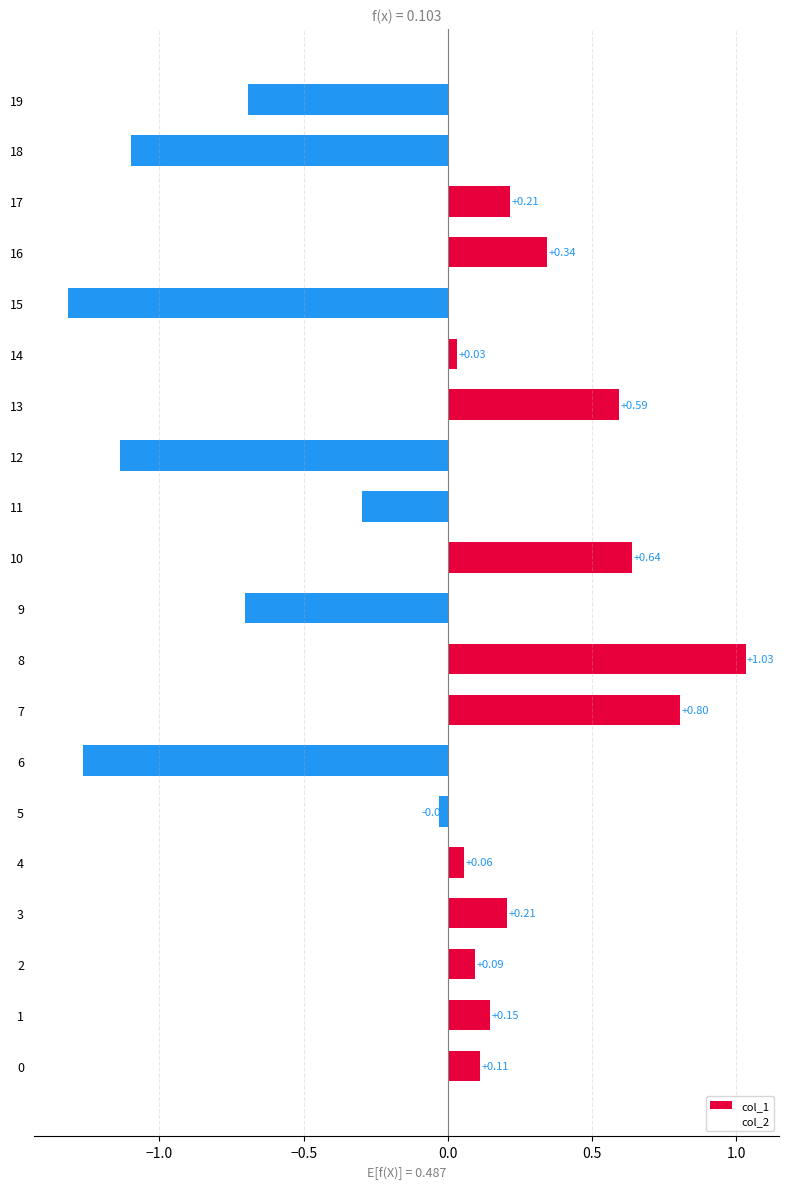

What is the sum of all values?

-2.3